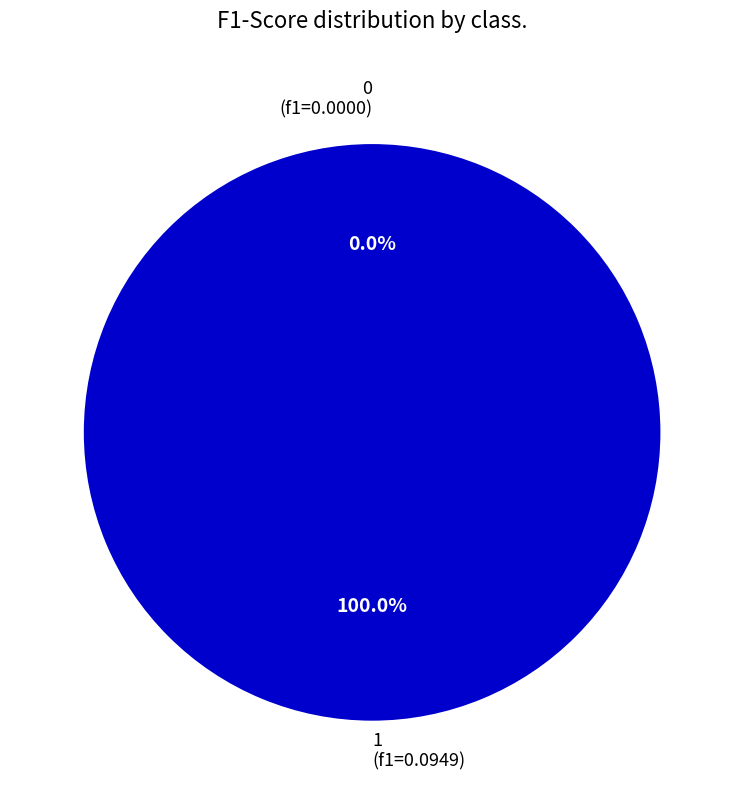

Is it true that 1 is 100% of the pie?

True